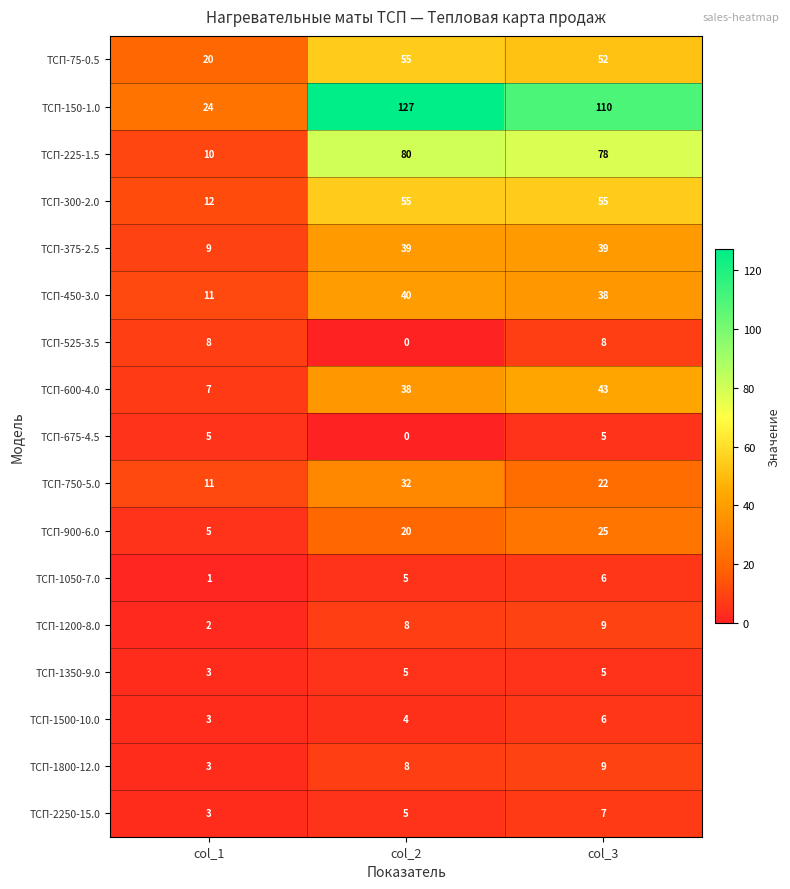

Is it true that ТСП-900-6.0 equals 5 at col_1?

True